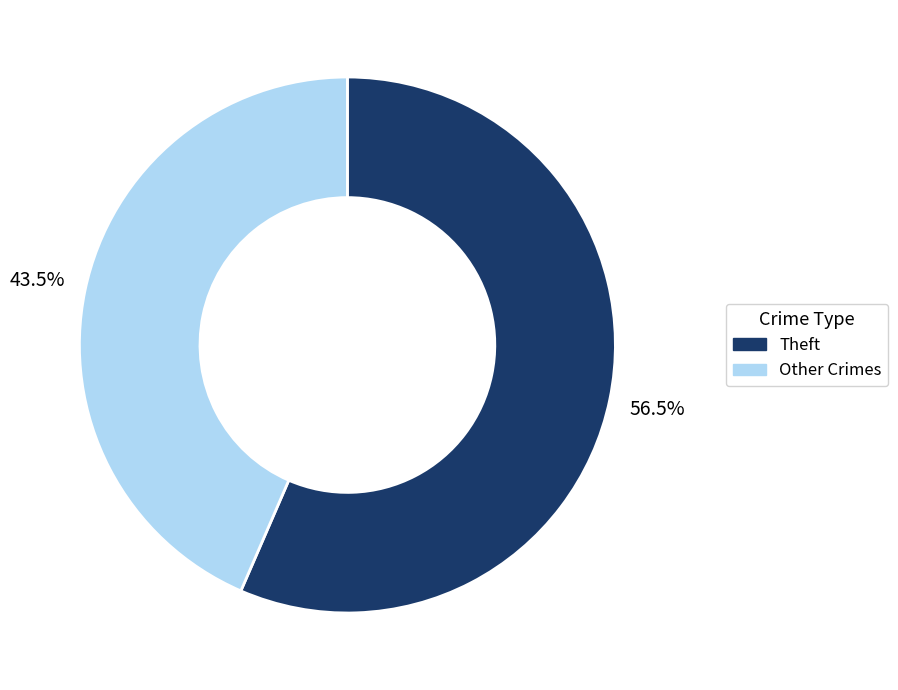

Is there a majority slice in this chart?

Yes